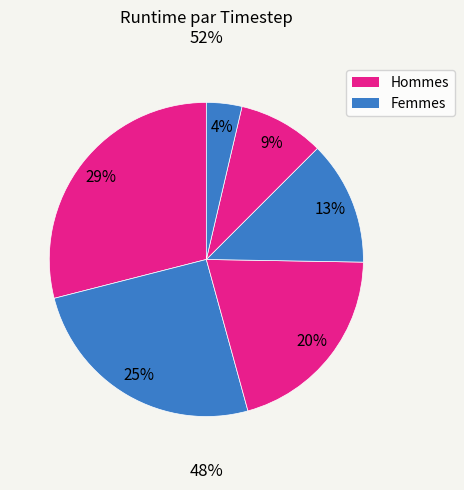

What is the change in value from Timestep 0 to Timestep 3?

-21.1